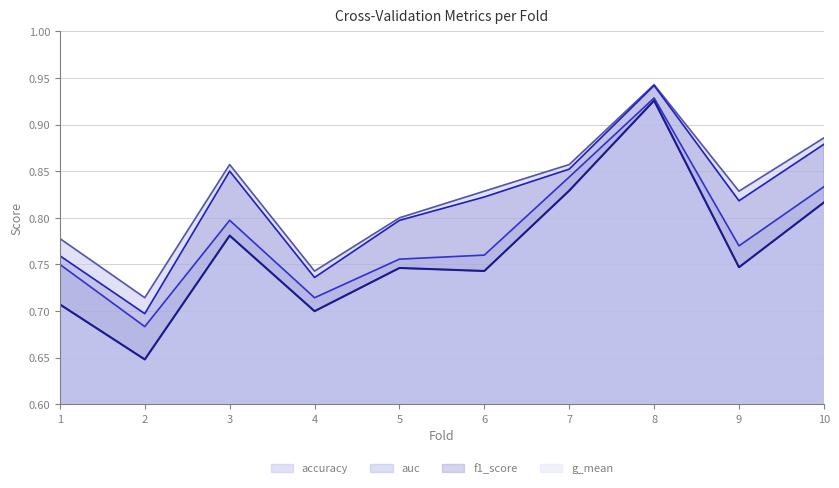

What is the maximum value shown in the chart?

0.9